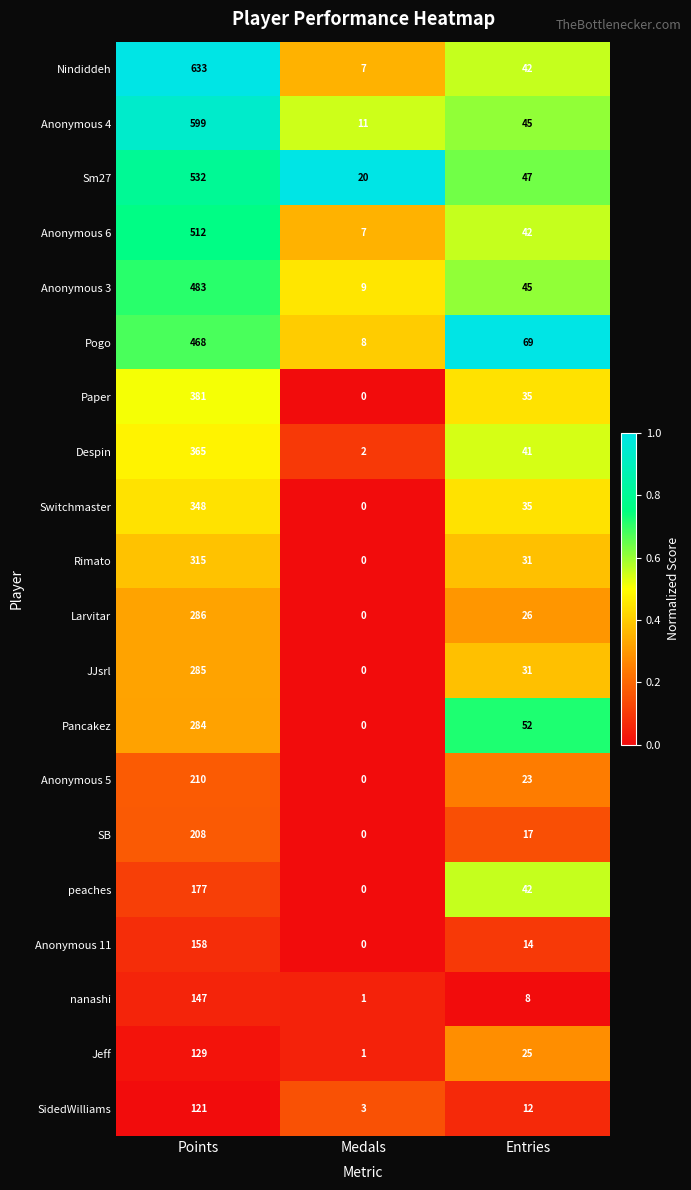

List the series in order of their peak value, highest first.

Nindiddeh, Anonymous 4, Sm27, Anonymous 6, Anonymous 3, Pogo, Paper, Despin, Switchmaster, Rimato, Larvitar, JJsrl, Pancakez, Anonymous 5, SB, peaches, Anonymous 11, nanashi, Jeff, SidedWilliams